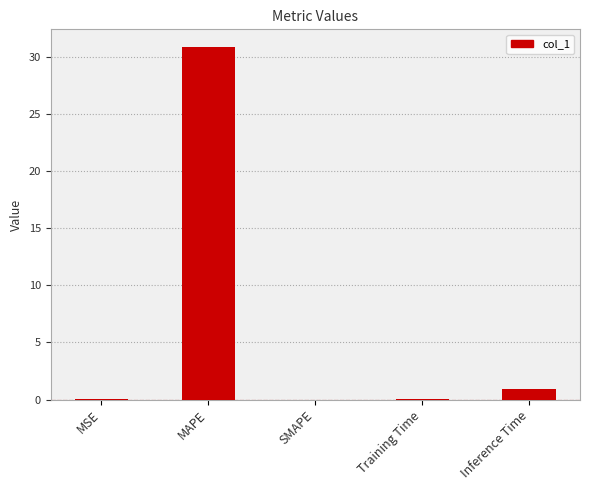

Where is the data nearest to the value 15?

Inference Time